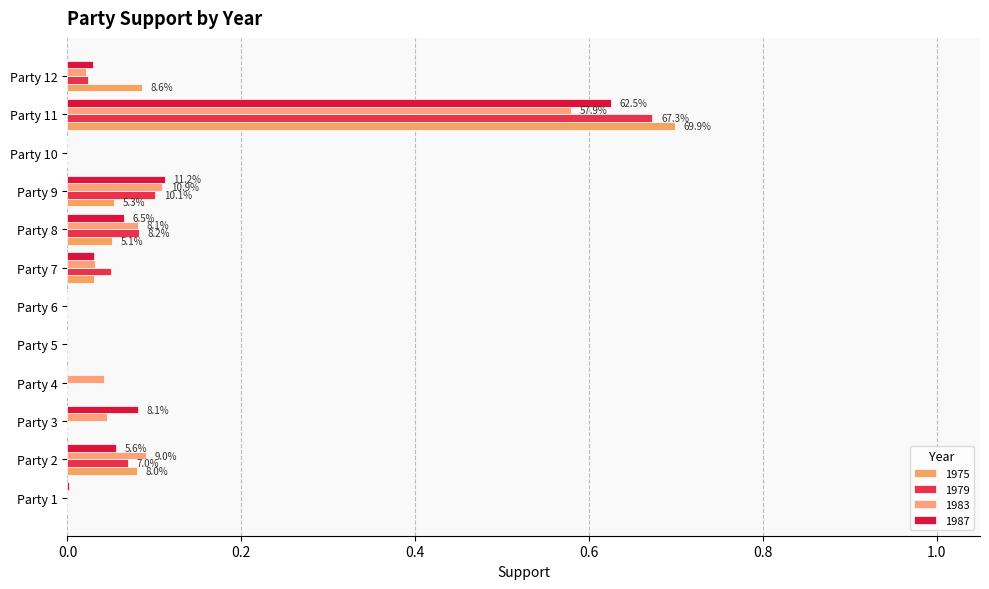

What is the value of the 1979 bar at the 8th from the left?

0.1